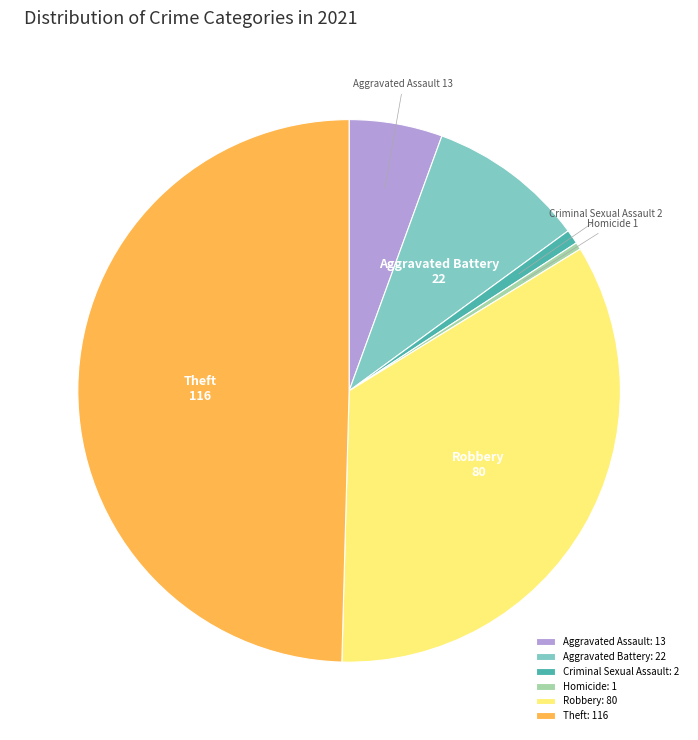

Which has a higher value, Homicide or Aggravated Assault?

Aggravated Assault